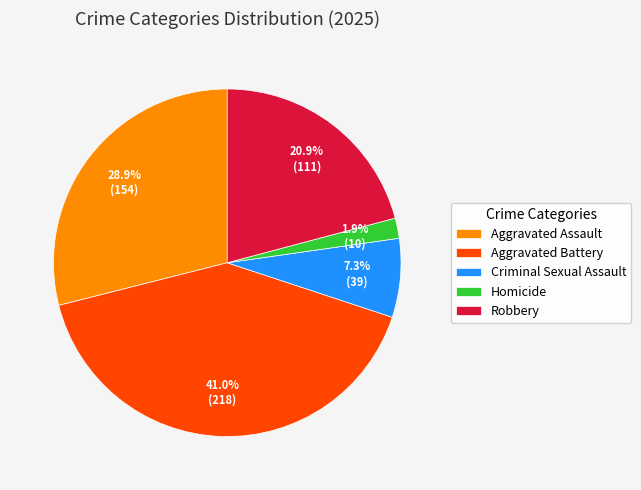

To the nearest percent, what is the average slice percentage?

20%